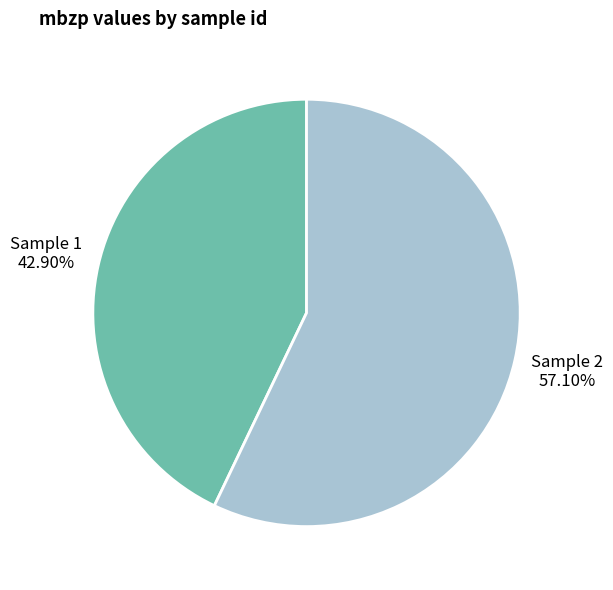

Rank the categories by value from highest to lowest.

Sample 2, Sample 1